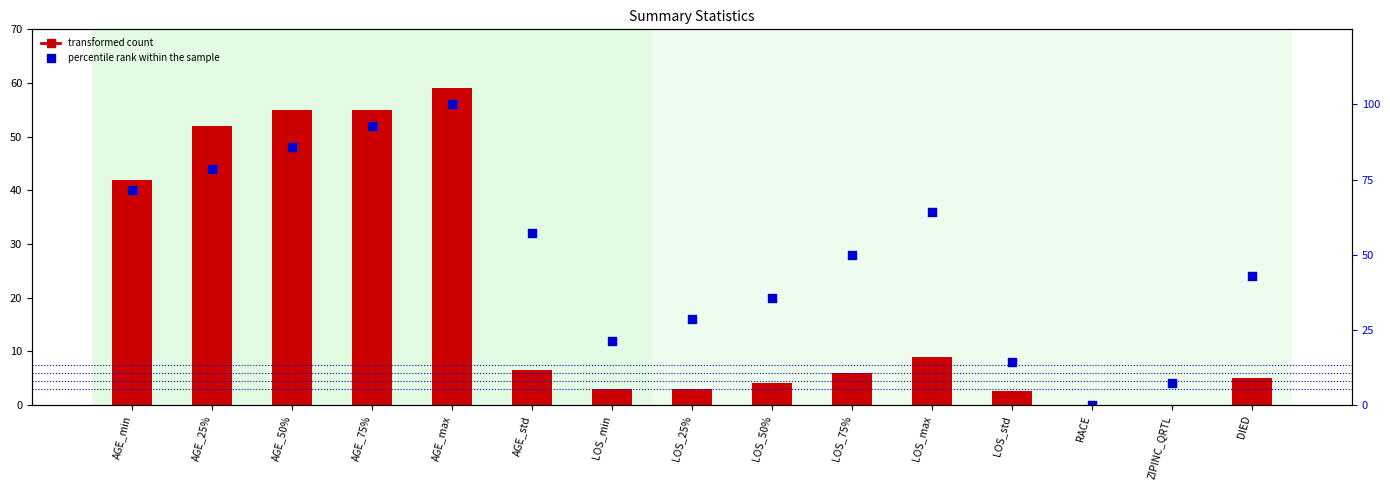

What is the total value across all series at AGE_std?

63.6